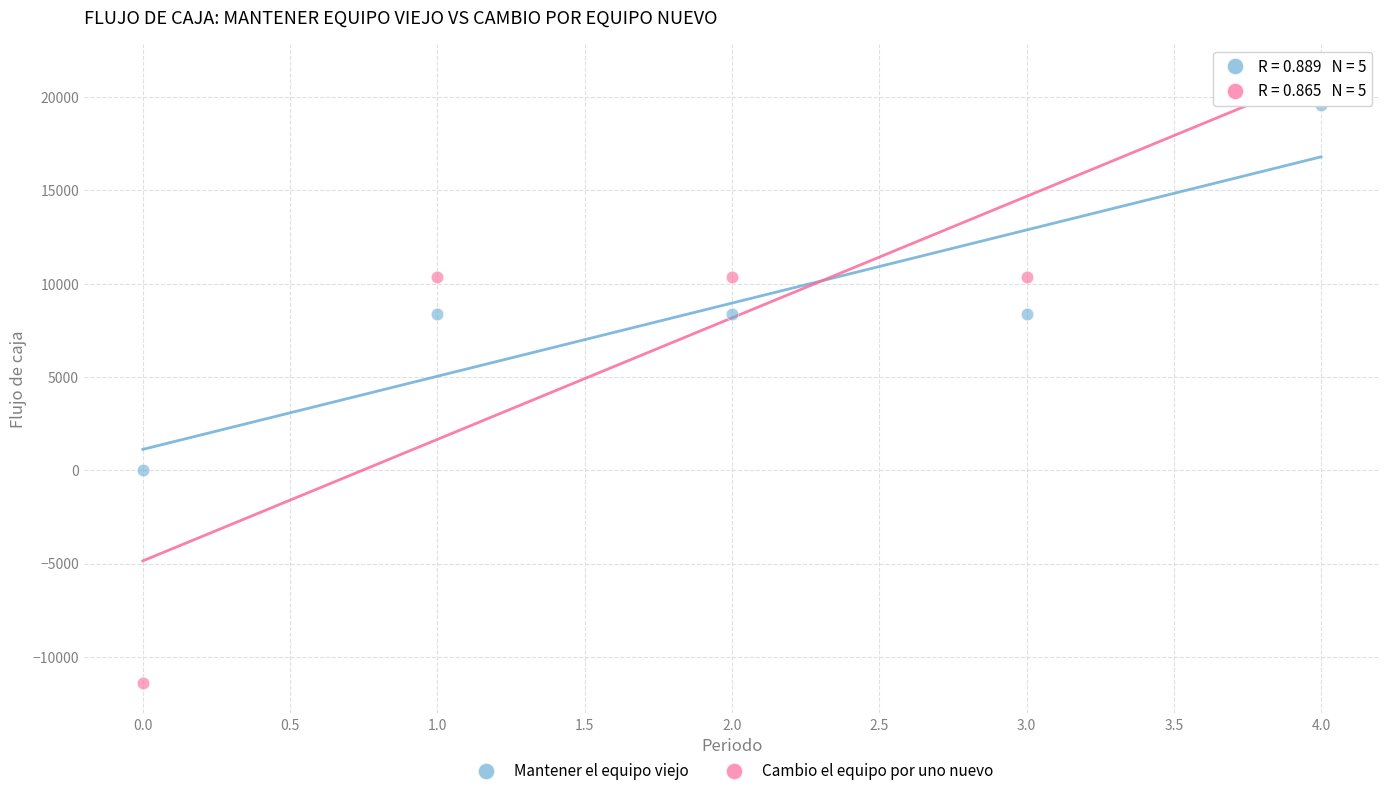

Across all data points, what is the range of Y values (max minus min)?

32560